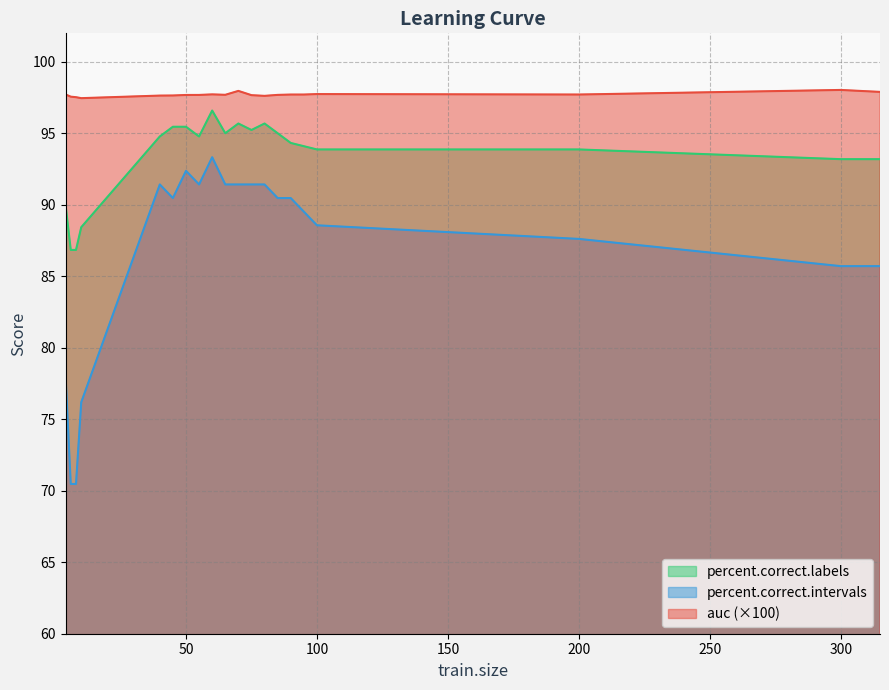

What is the average value of the percent.correct.labels series?

93.4